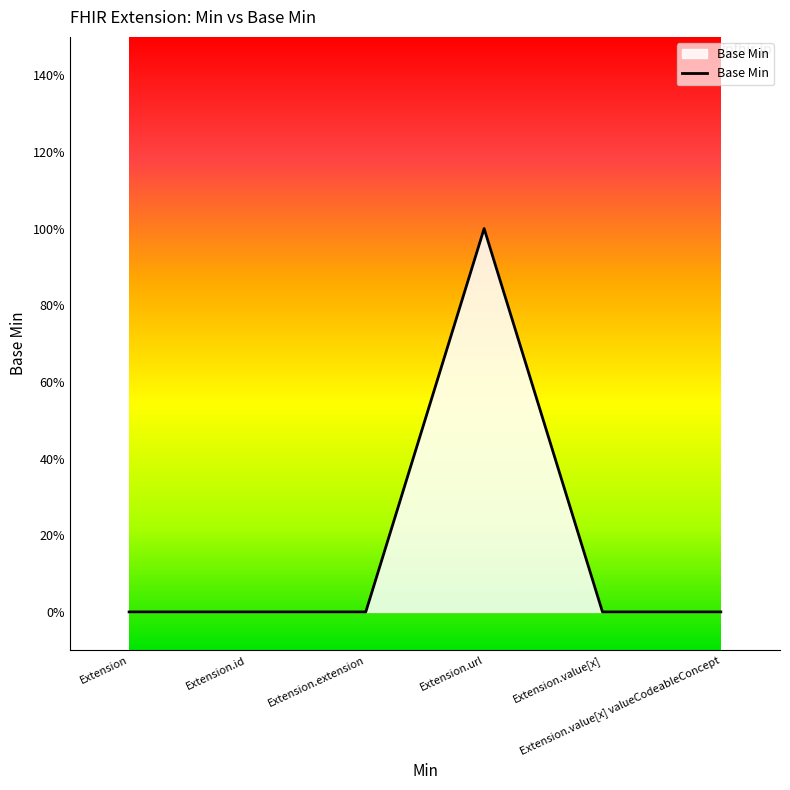

Is this an area chart (filled region under the line)?

Yes